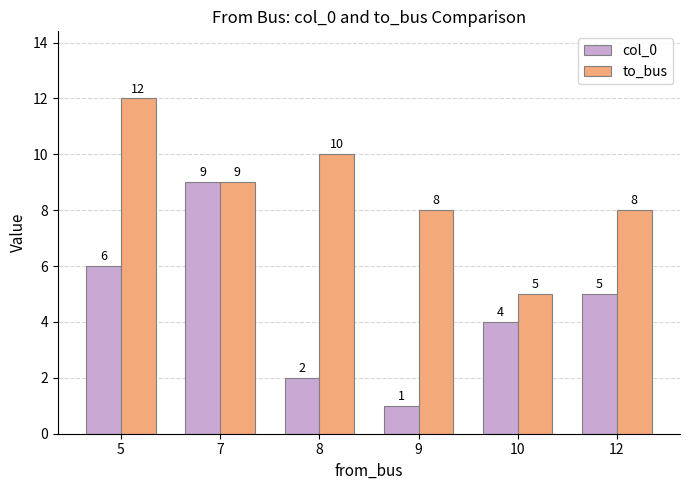

Reading left to right, extract all data points from this chart.

col_0: 5=6	7=9	8=2	9=1	10=4	12=5
to_bus: 5=12	7=9	8=10	9=8	10=5	12=8